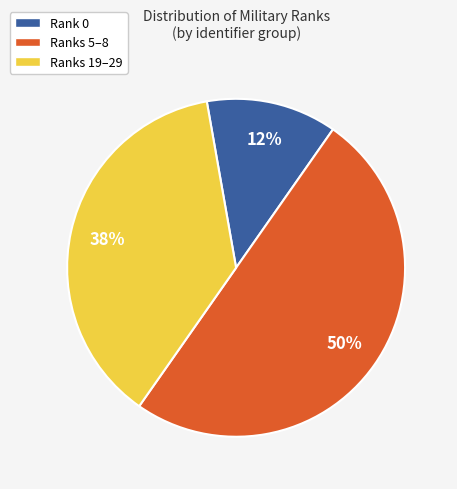

To the nearest percent, what is the combined percentage of Rank 0 and Ranks 5–8?

62%